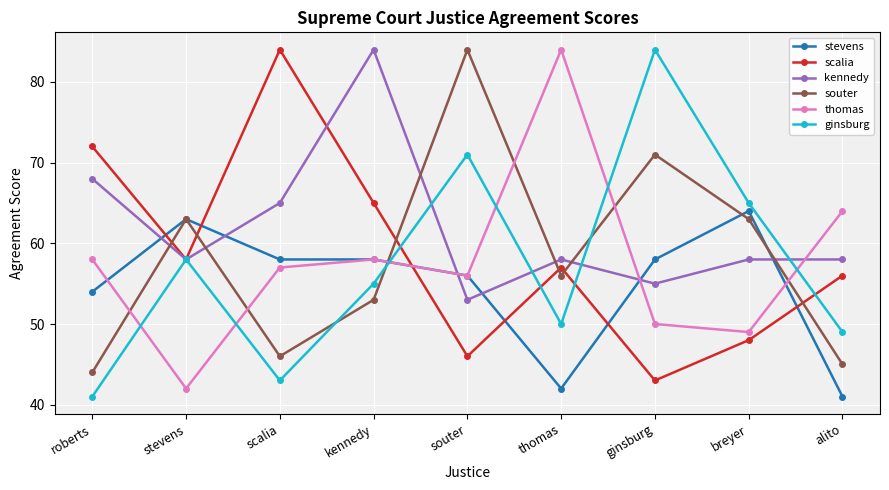

Which category has the lowest value in the stevens series?

alito